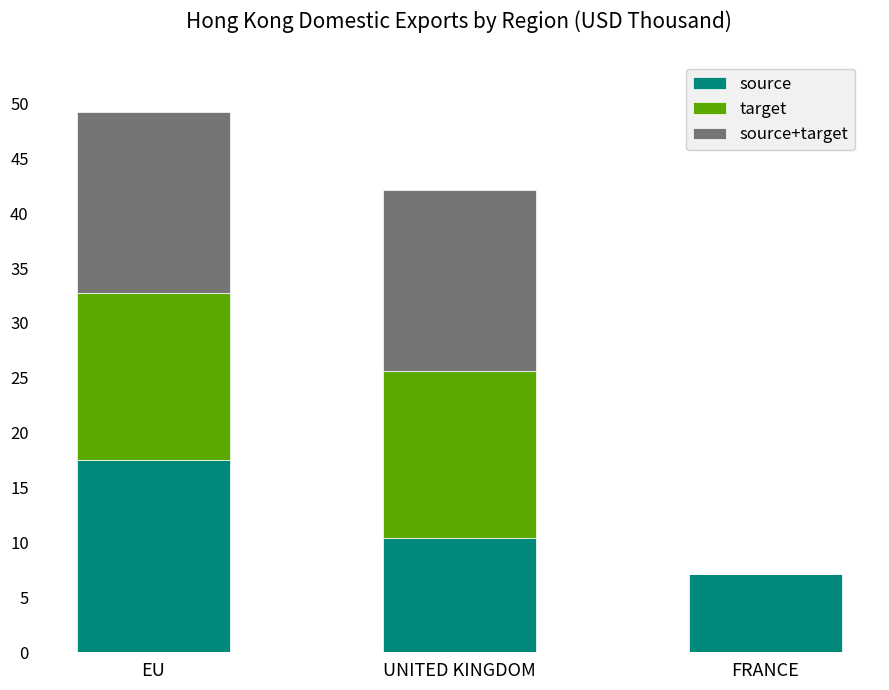

What is the sum of all source values?

35.0